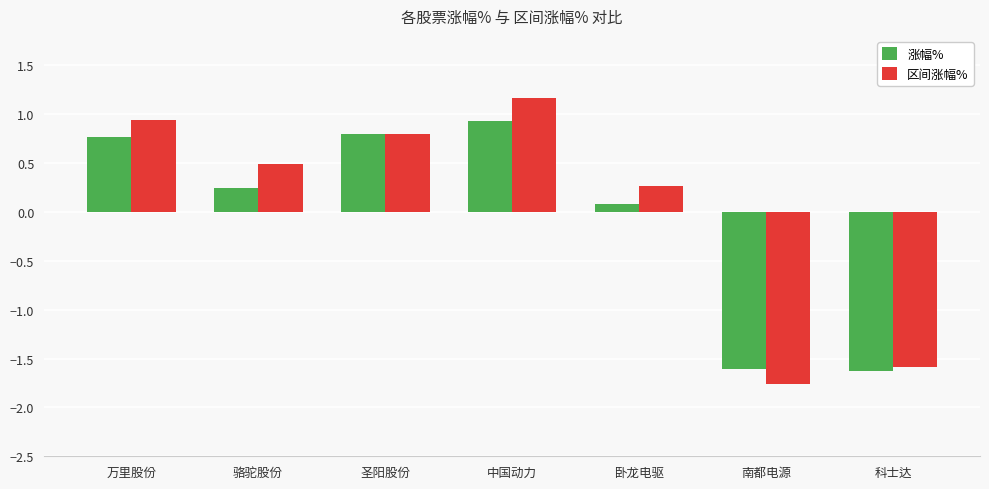

What is the value of the 区间涨幅% bar at the 6th from the left?

-1.8